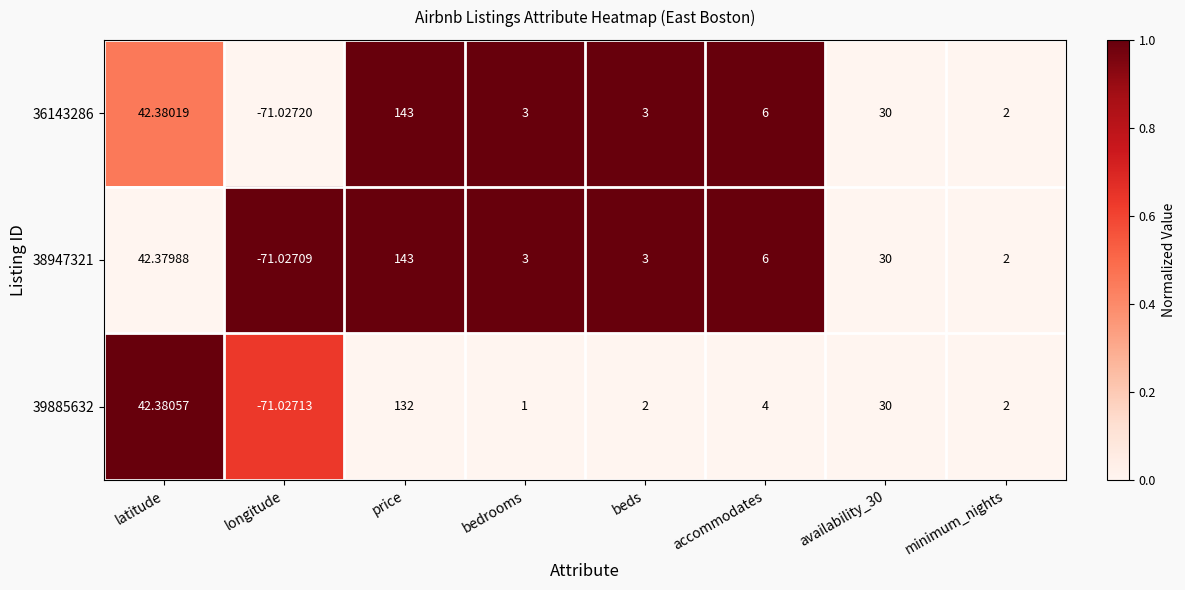

At which category does the chart reach its peak across all series?

price